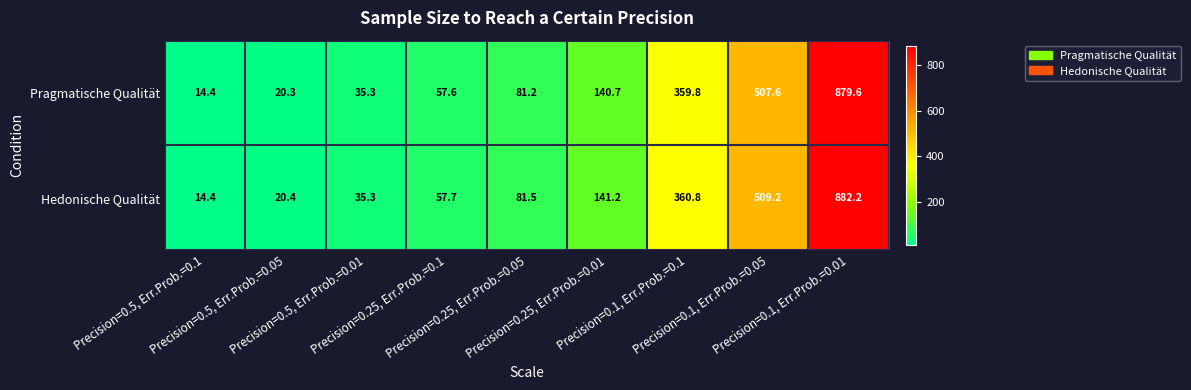

What is the maximum value for Pragmatische Qualität?

879.6